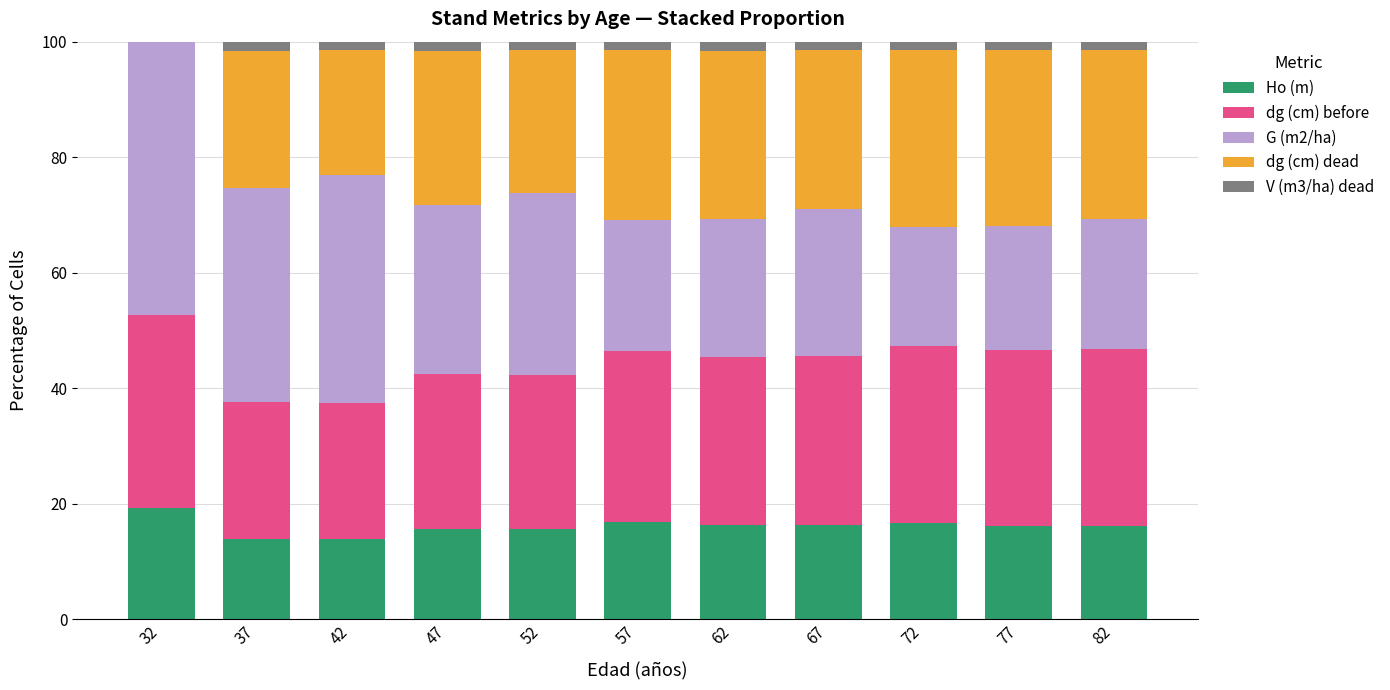

What is the highest value of the Ho (m) series?

19.2